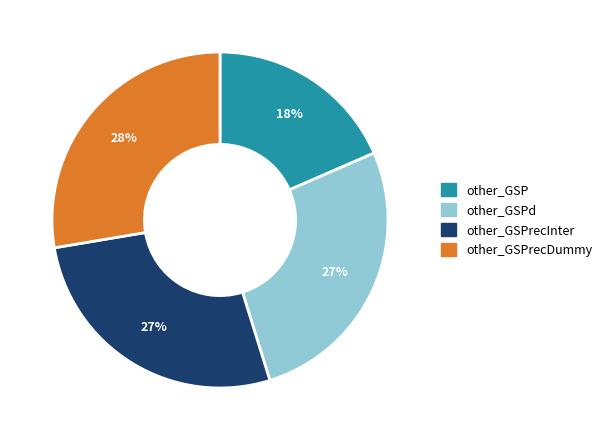

How many segments does this pie chart have?

4